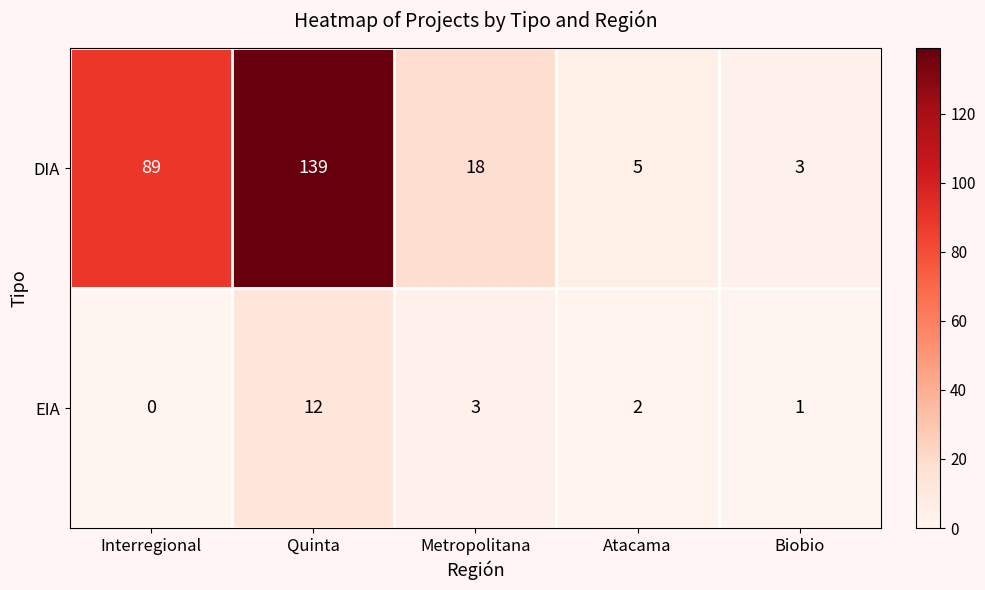

Reading left to right, what are all the values shown in this chart?

DIA: 89	139	18	5	3
EIA: 0	12	3	2	1